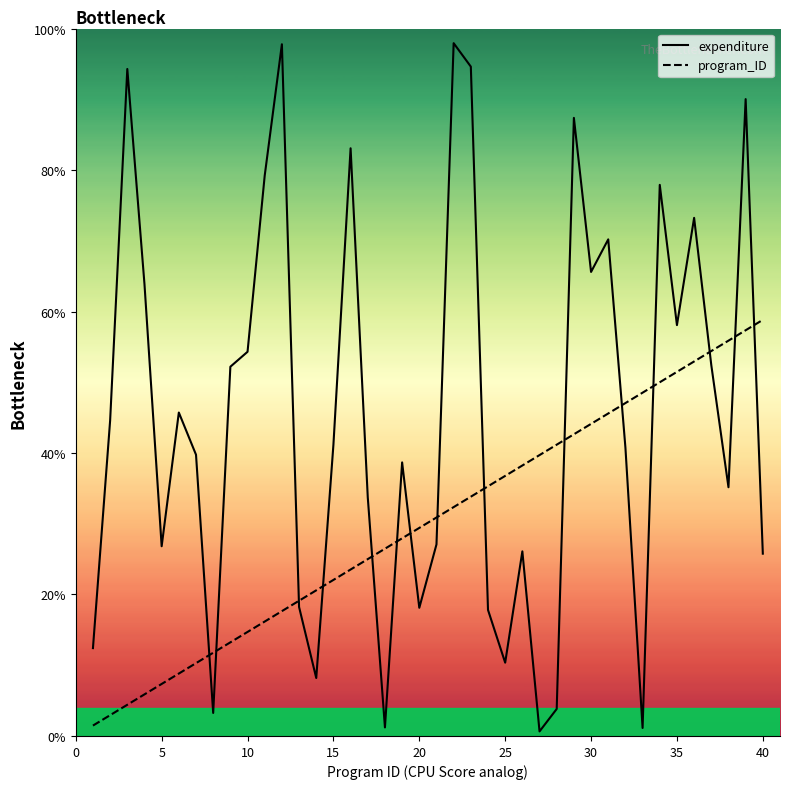

Does the chart display data point markers on the line(s)?

No